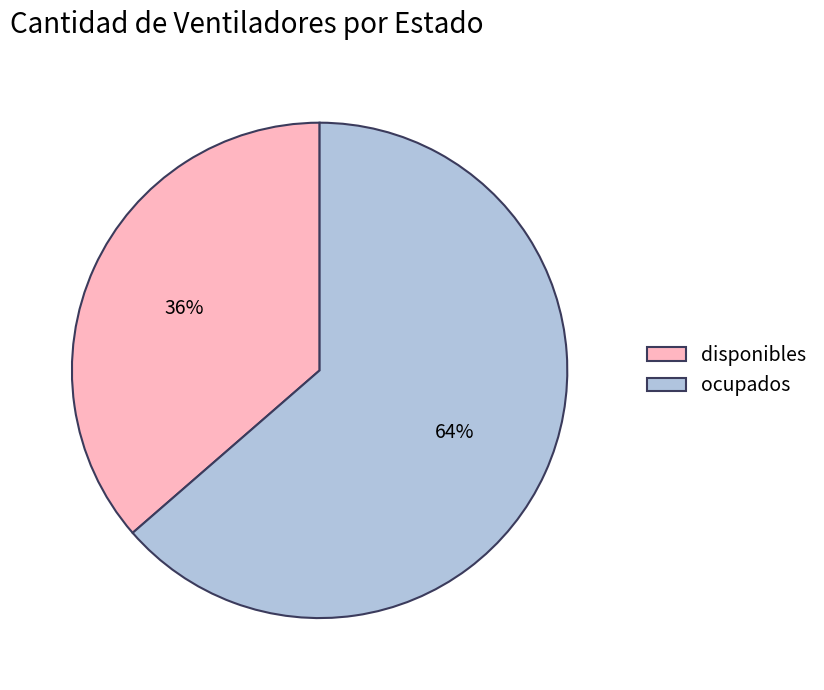

To the nearest percent, what is the combined percentage of disponibles and ocupados?

100%